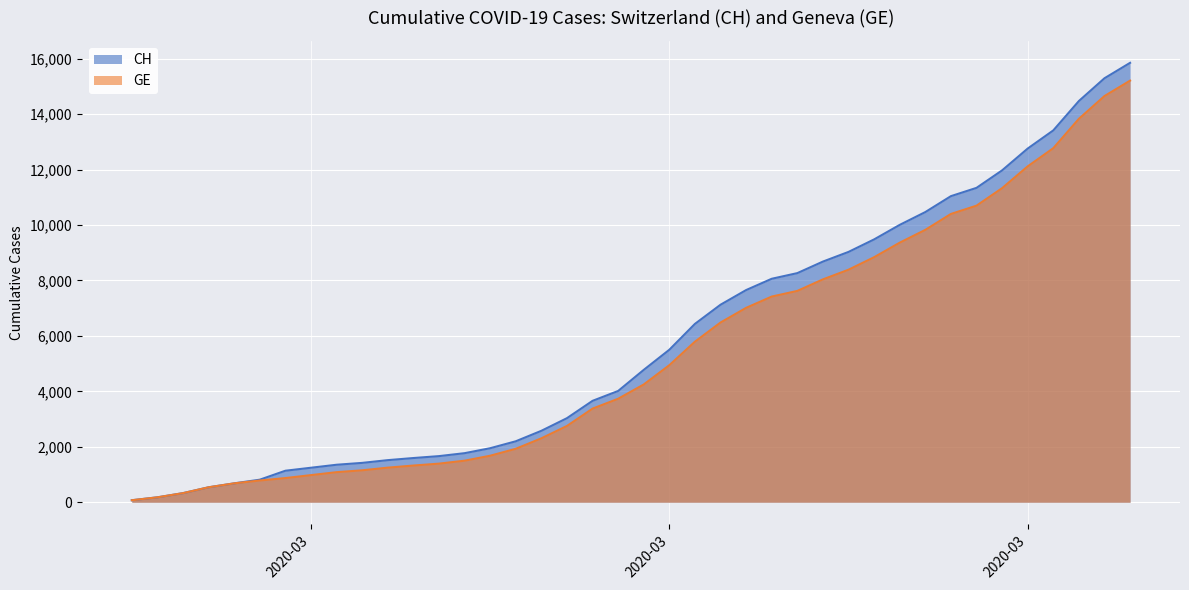

The GE series shows 329 at 2020-02-27. True or false?

True